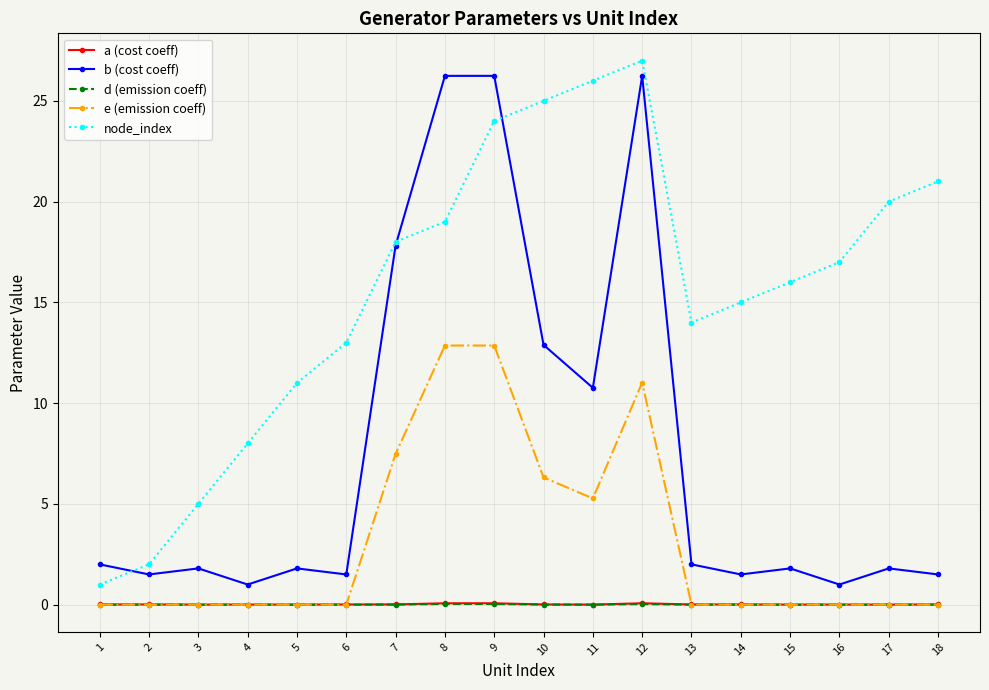

Which category has the highest value in the node_index series?

12